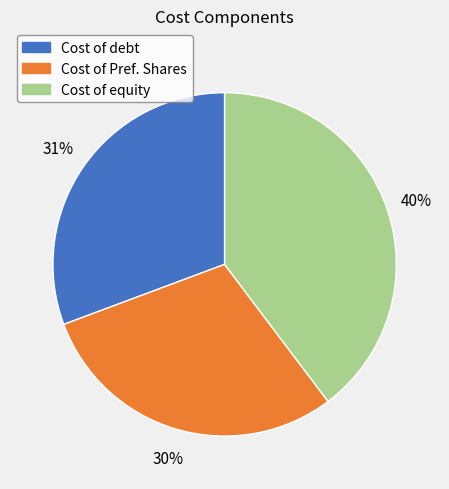

Do Cost of Pref. Shares and Cost of debt together represent more than half of the pie?

Yes